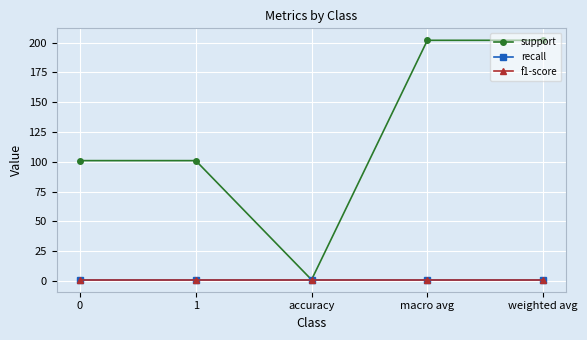

What is the label of the 4th point from the right?

1